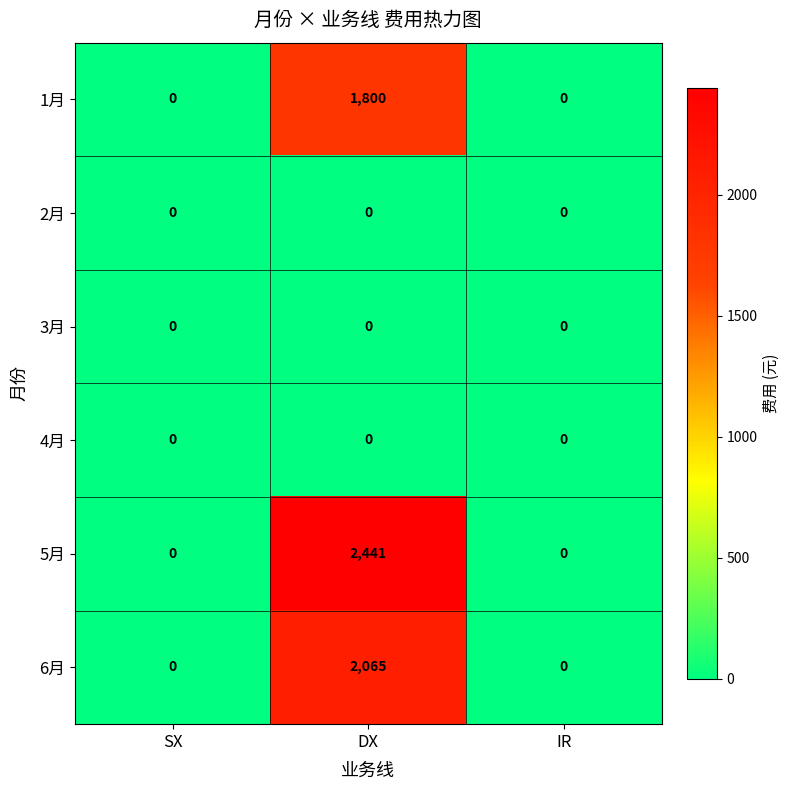

At which category is the sum across all series the highest?

DX